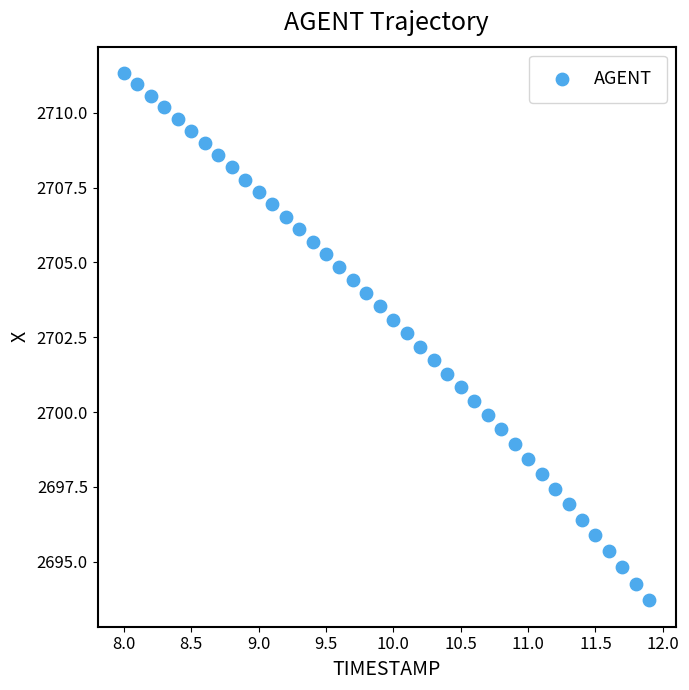

What is the range of X values (max minus min)?

3.9